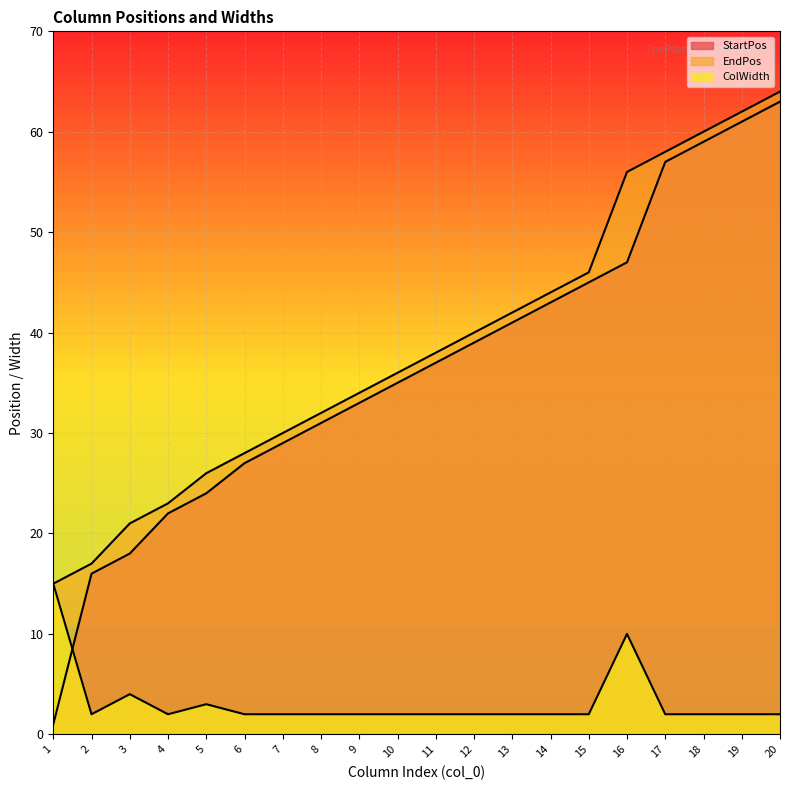

Which label corresponds to the smallest value in the chart?

1